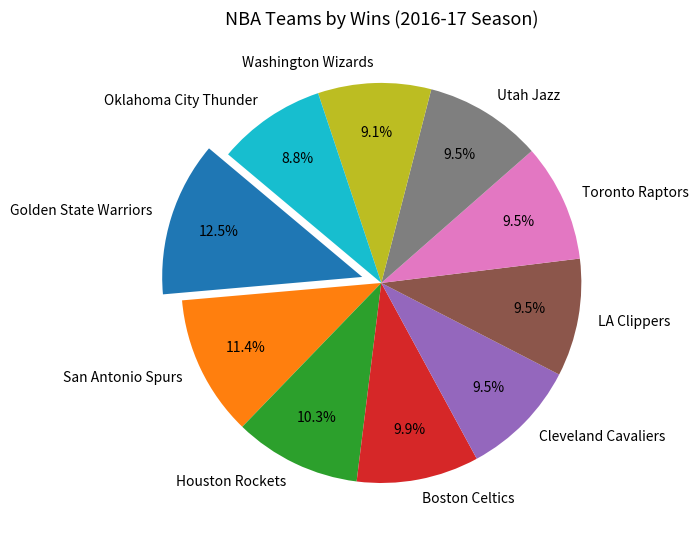

Does Golden State Warriors account for over 50% of the chart?

No